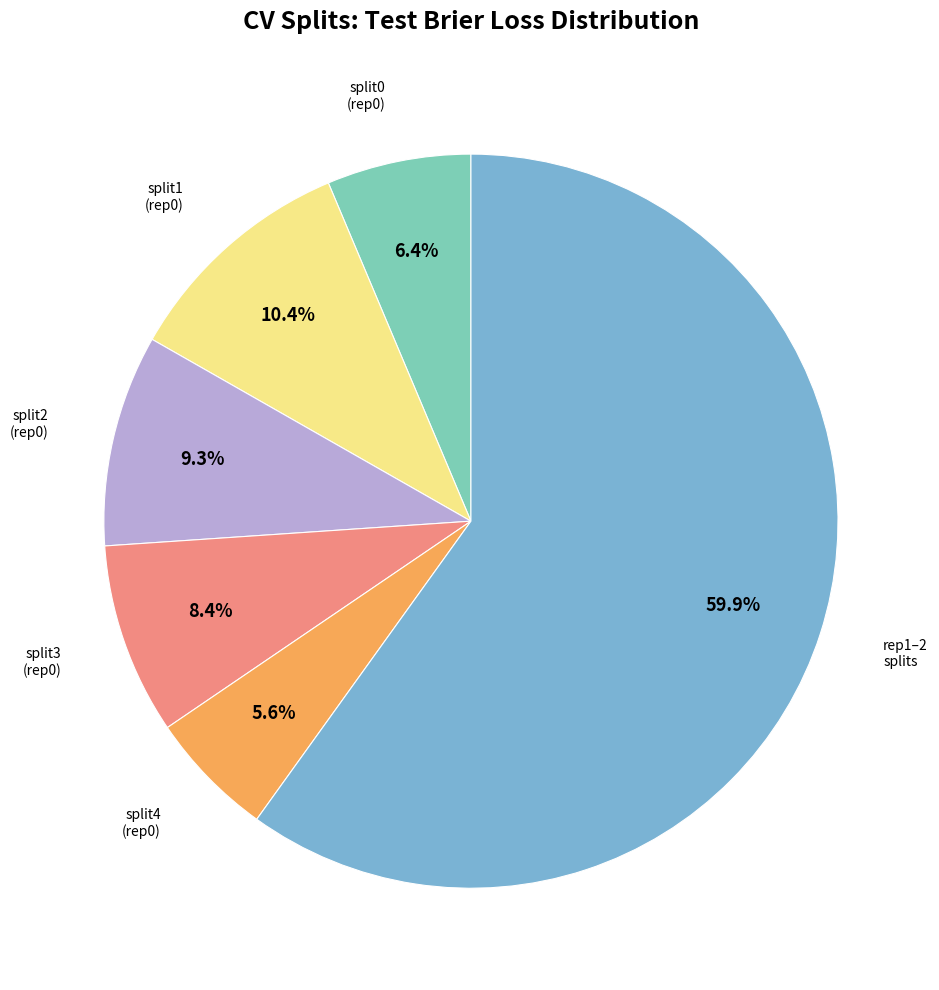

To the nearest percent, what is the average slice percentage?

17%